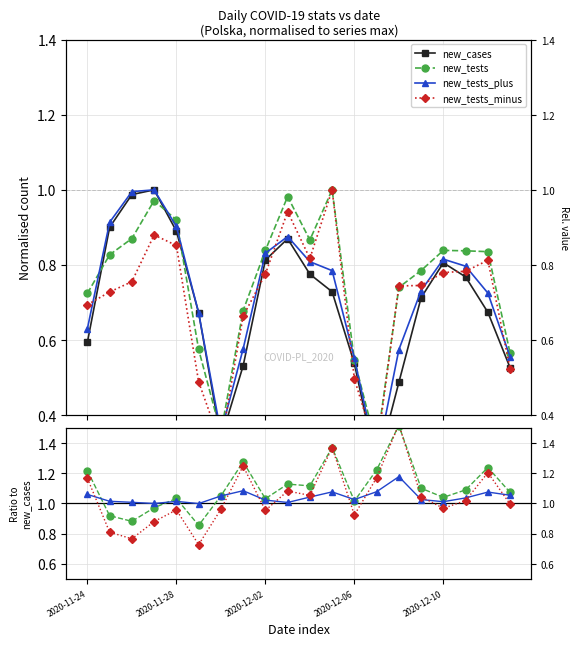

Which series has the widest spread of values?

new_tests_minus